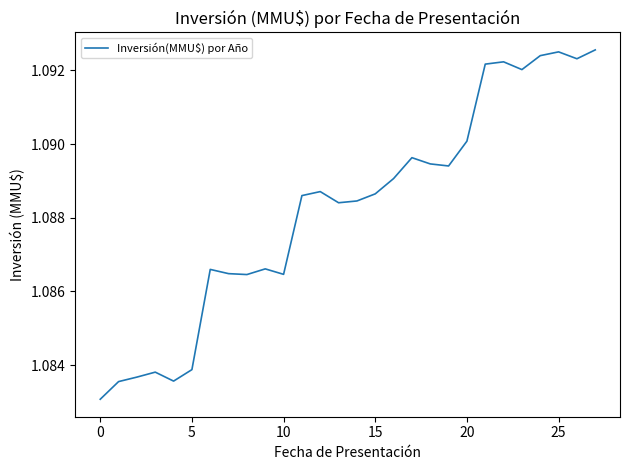

What is the label of the 8th point from the right?

20